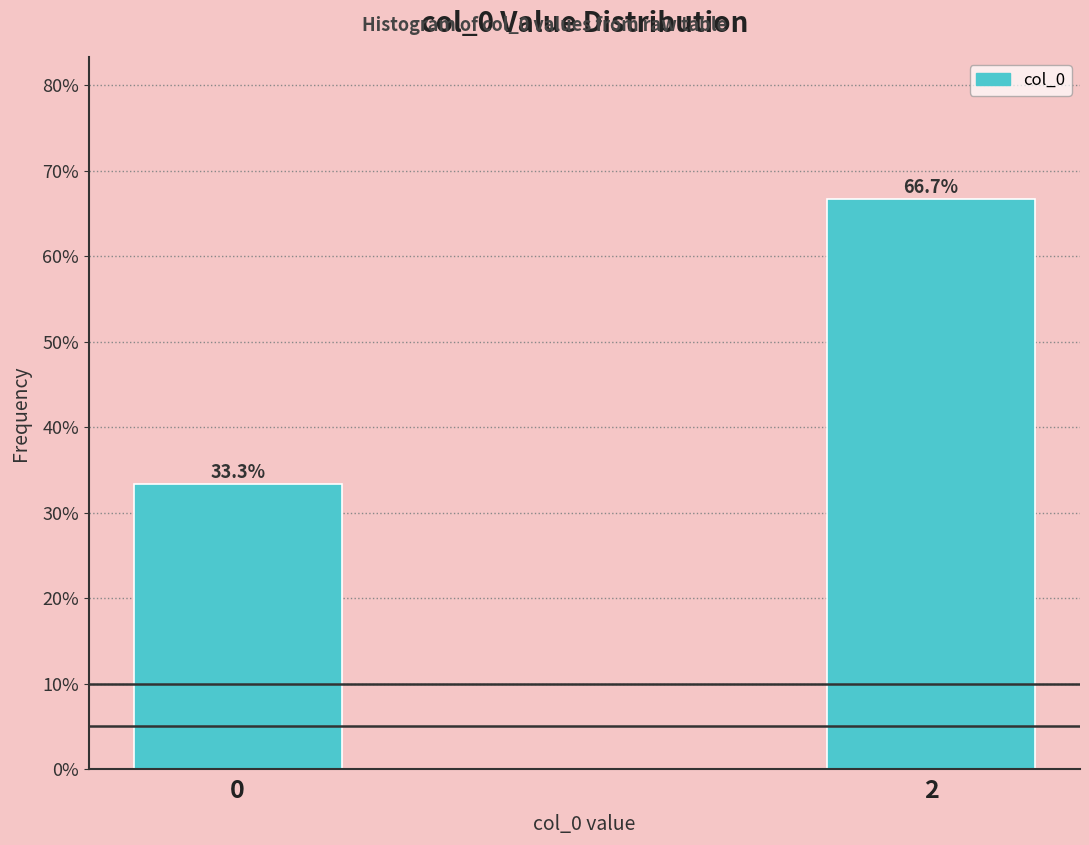

Reading left to right, extract all data points from this chart.

0=33.3	2=66.7